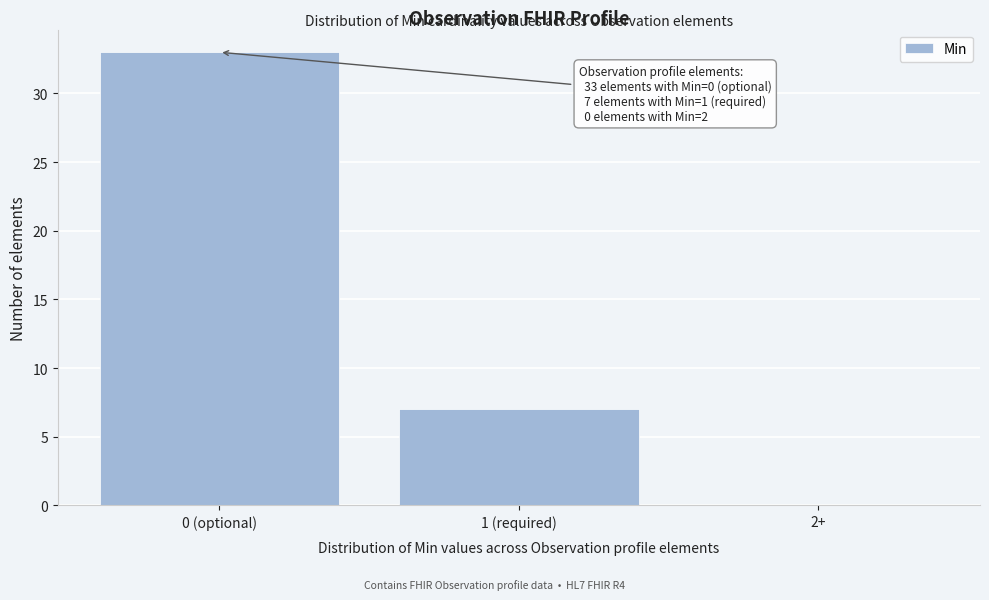

Reading right to left, transcribe all the data shown in this chart.

2+=0	1 (required)=7	0 (optional)=33